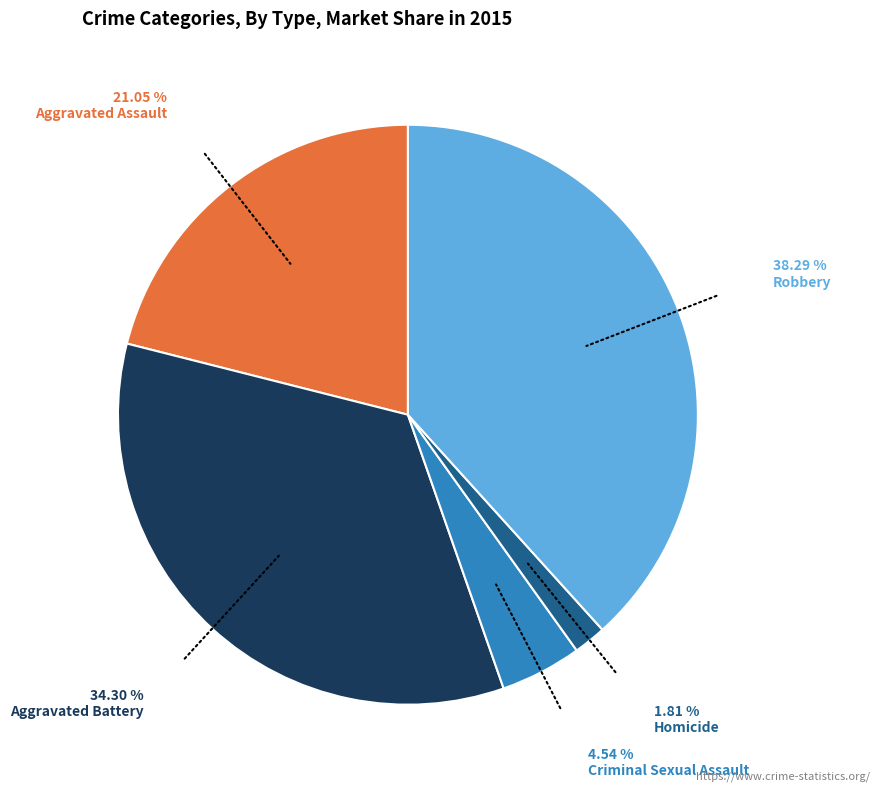

To the nearest percent, what is the average slice percentage?

20%